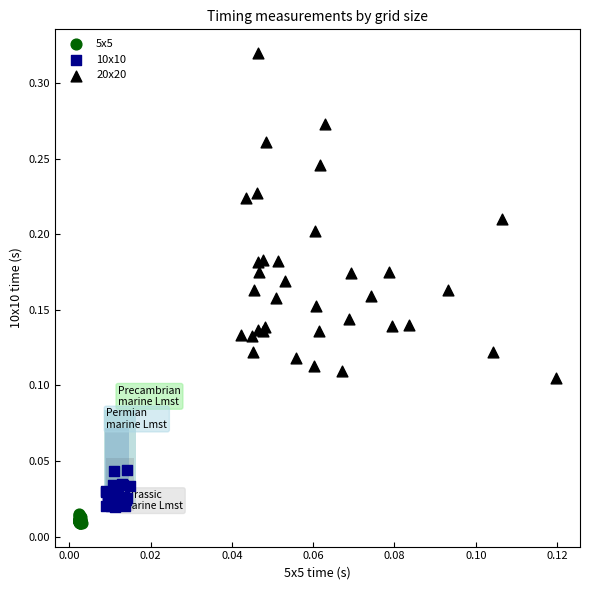

Which series reaches the maximum Y coordinate?

20x20